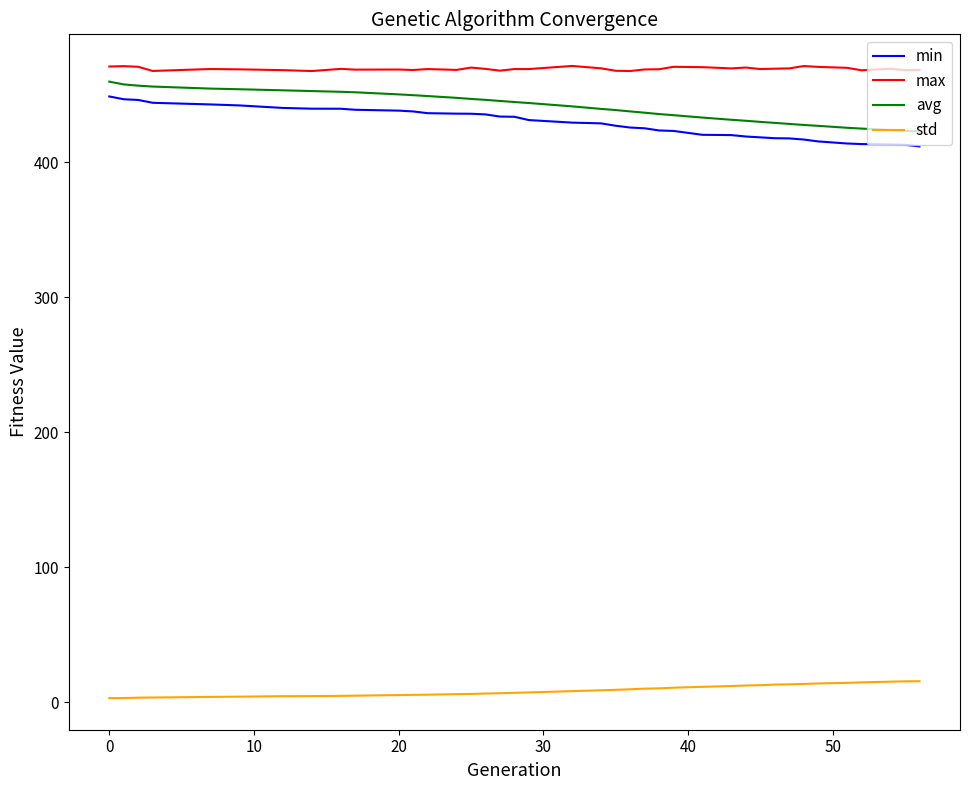

How many series are shown in this chart?

4